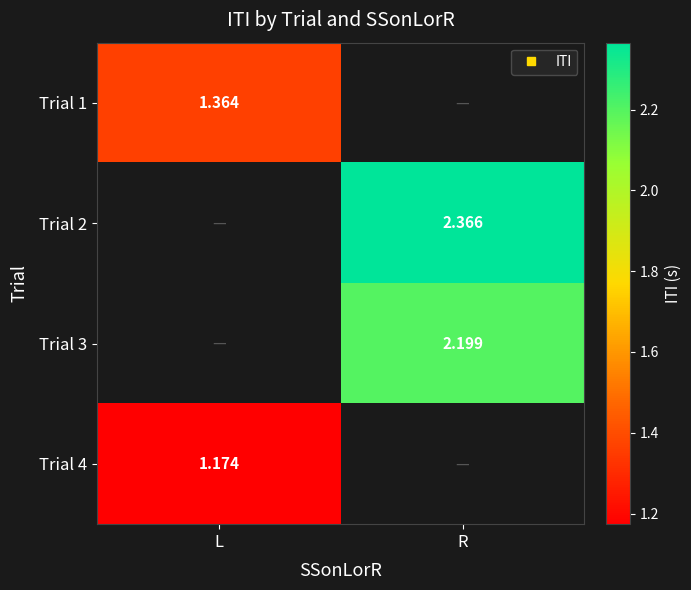

At which label does Trial 2 first exceed 2?

R